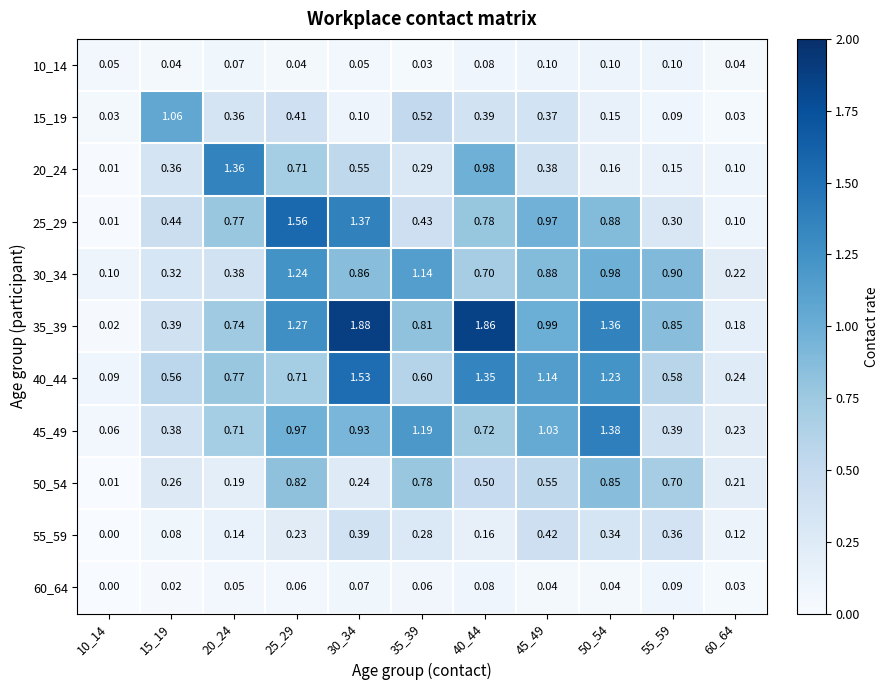

Is the value of 50_54 at 20_24 greater than the value of 35_39 at 45_49?

No